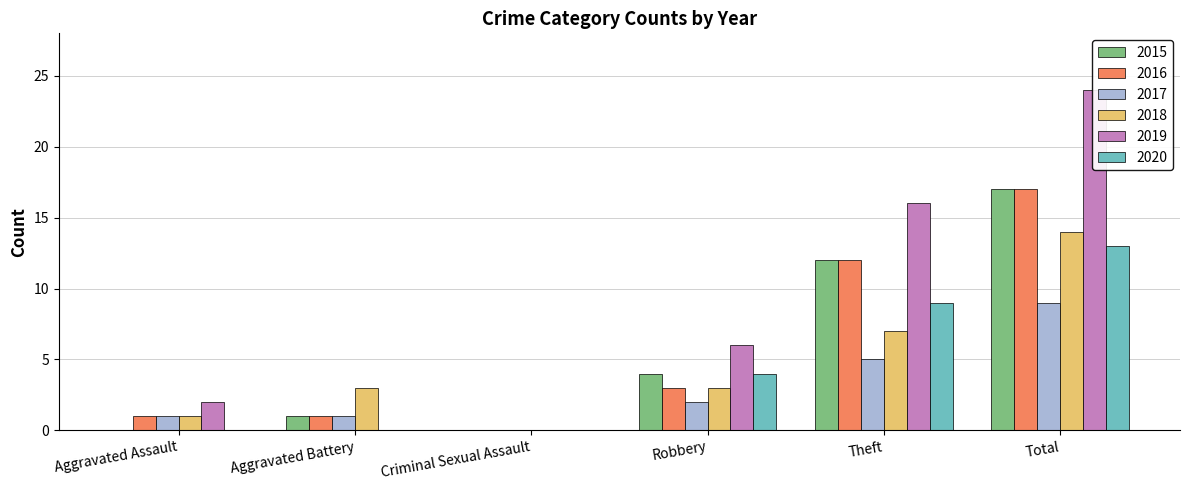

What is the difference between the maximum and second lowest values in the 2020 series?

13